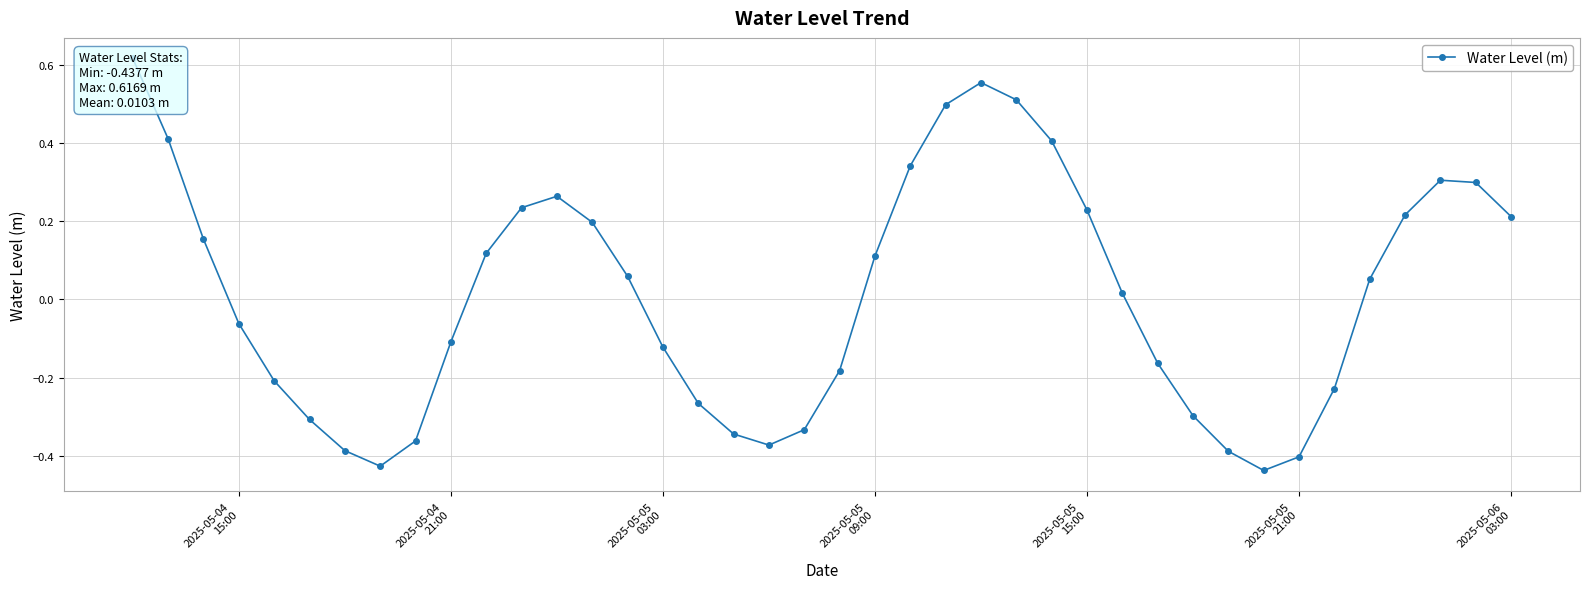

How many data points are less than 0?

19